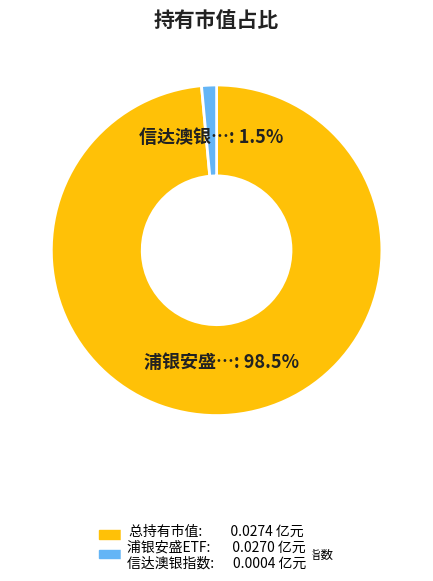

Is it true that 浦银安盛中证高股息精选ETF is 88% of the pie?

False